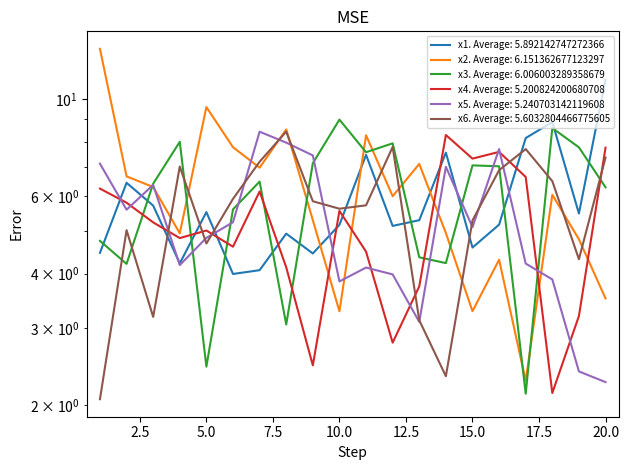

At which category does x2 reach its first local valley?

4